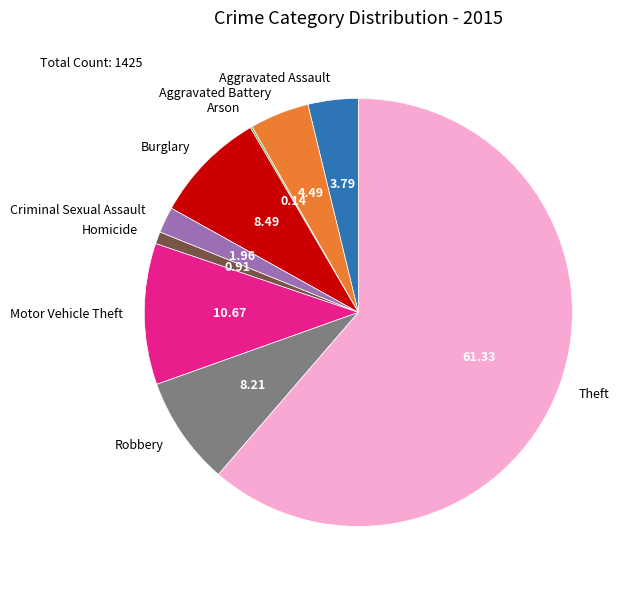

Which category has the biggest portion of the pie?

Theft